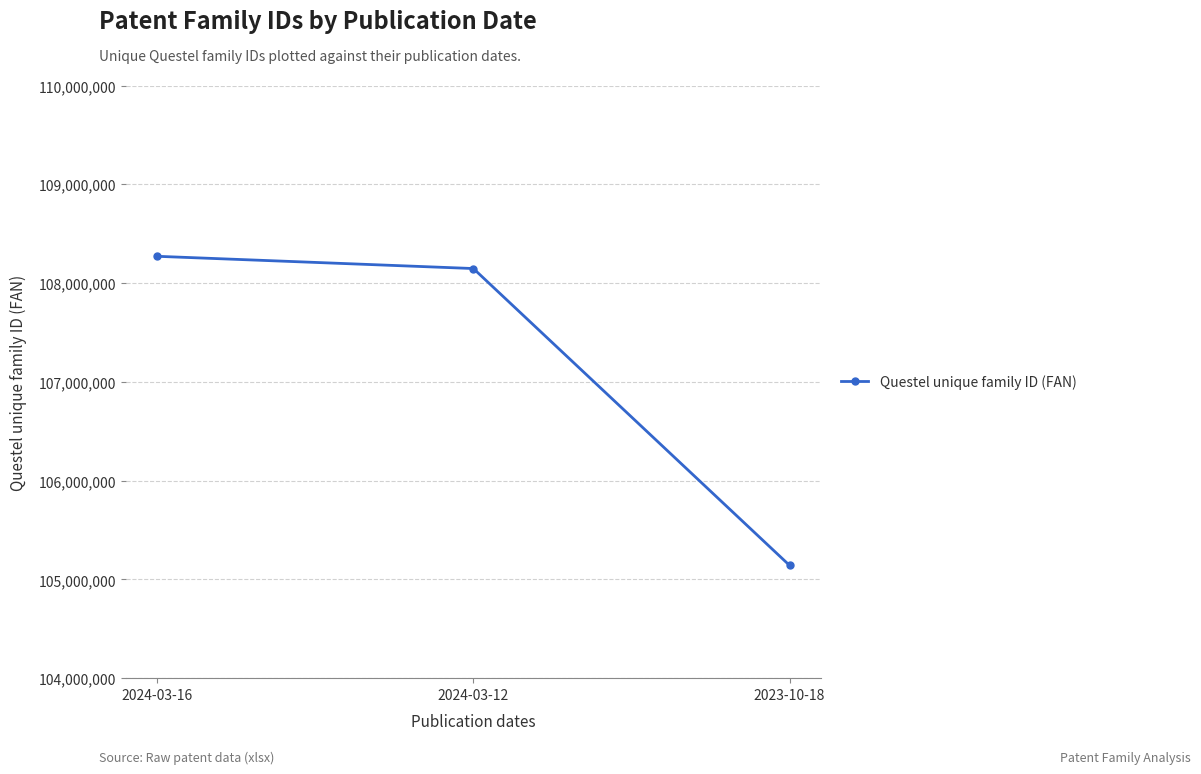

Reading right to left, list all the values displayed in this chart.

2023-10-18=105141310	2024-03-12=108146916	2024-03-16=108270886